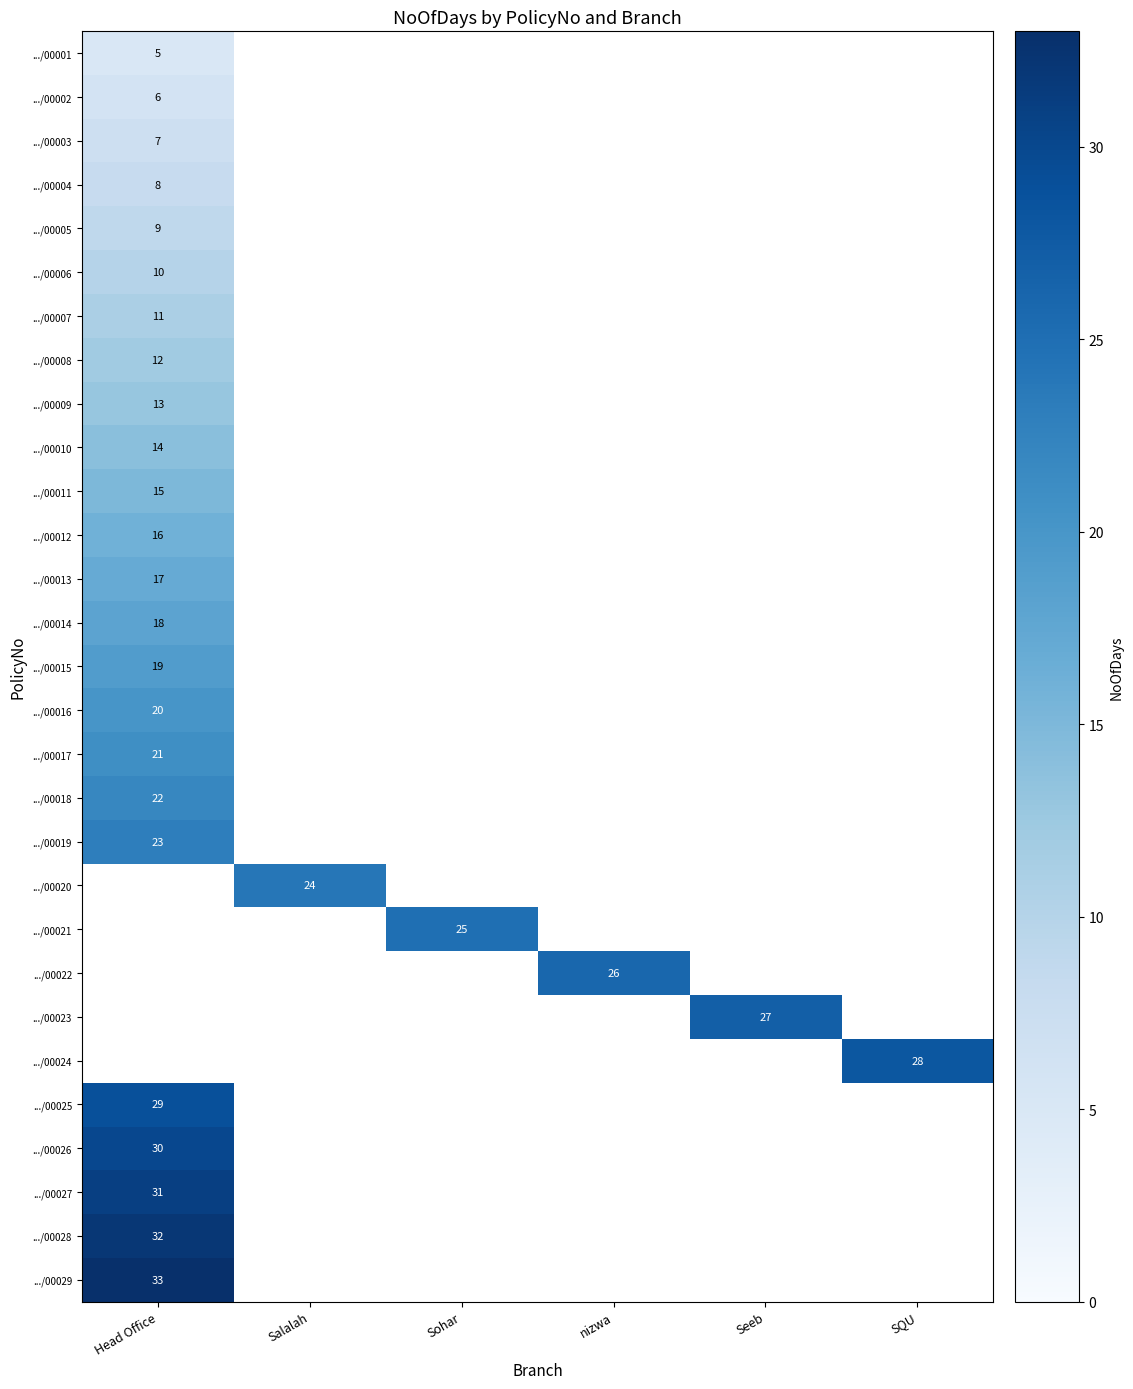

The value of .../00010 at Head Office is 6. True or false?

False